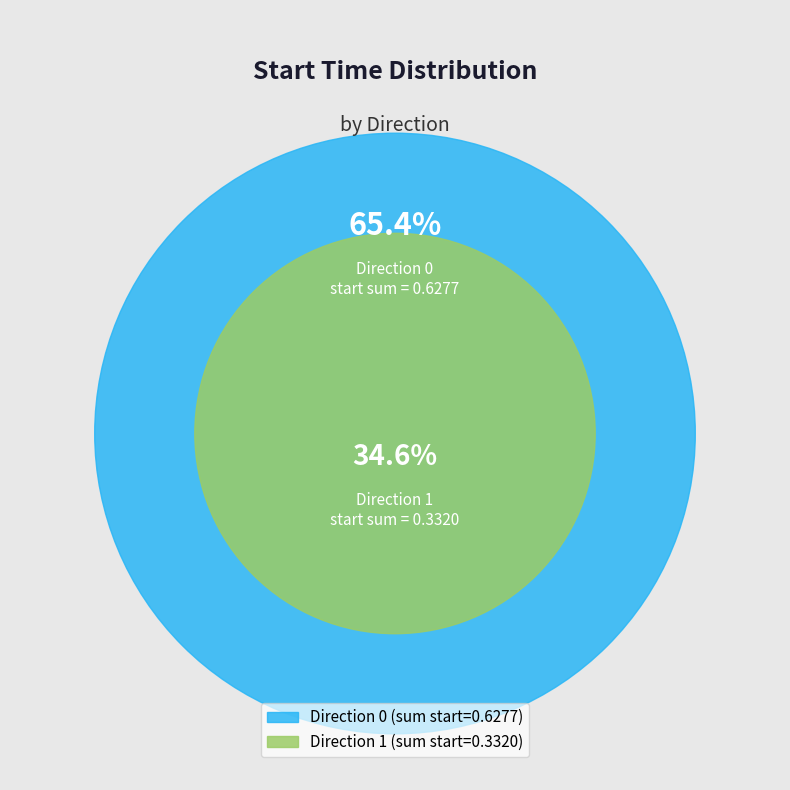

What is the total percentage of 0 and 0?

65.5%